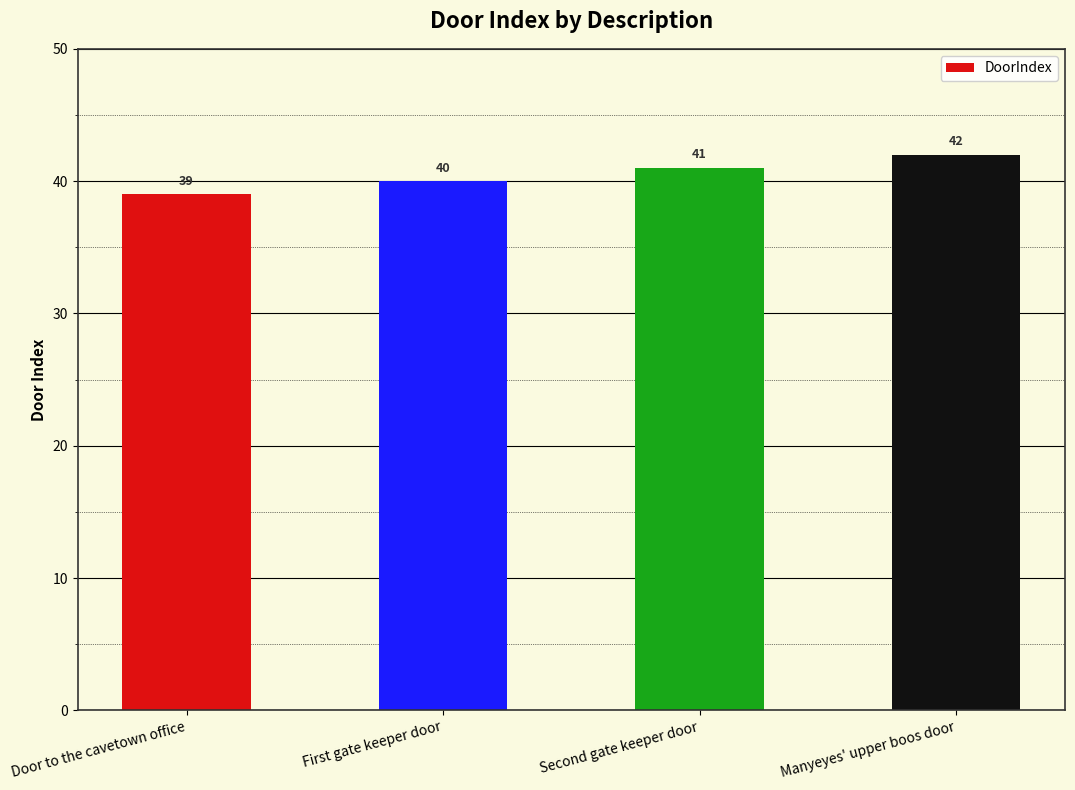

At which label is the value closest to 40?

First gate keeper door